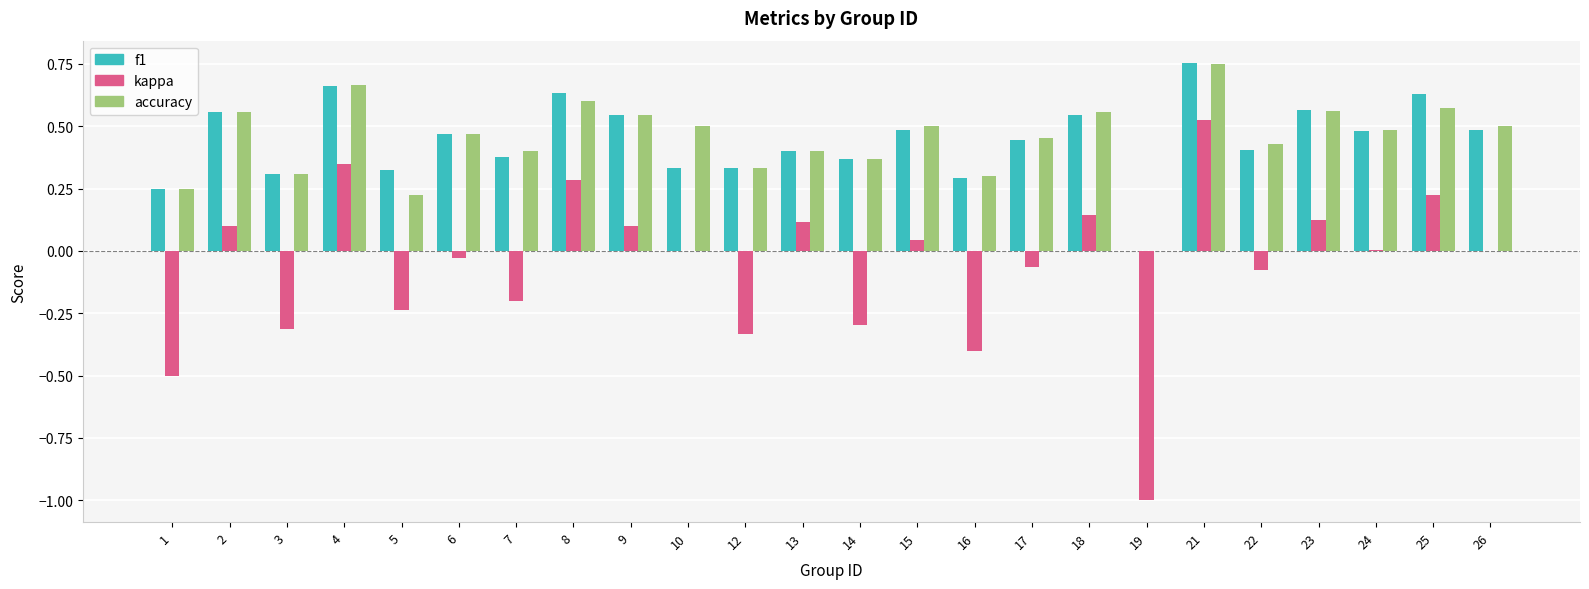

Count the number of categories in the chart.

24